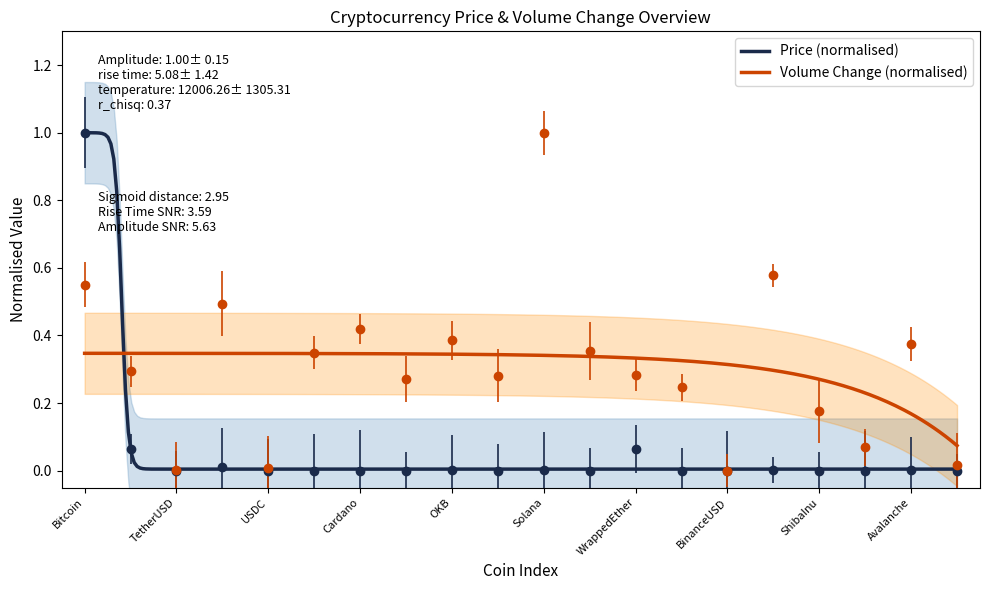

Where is the data nearest to the value 0?

ShibaInu